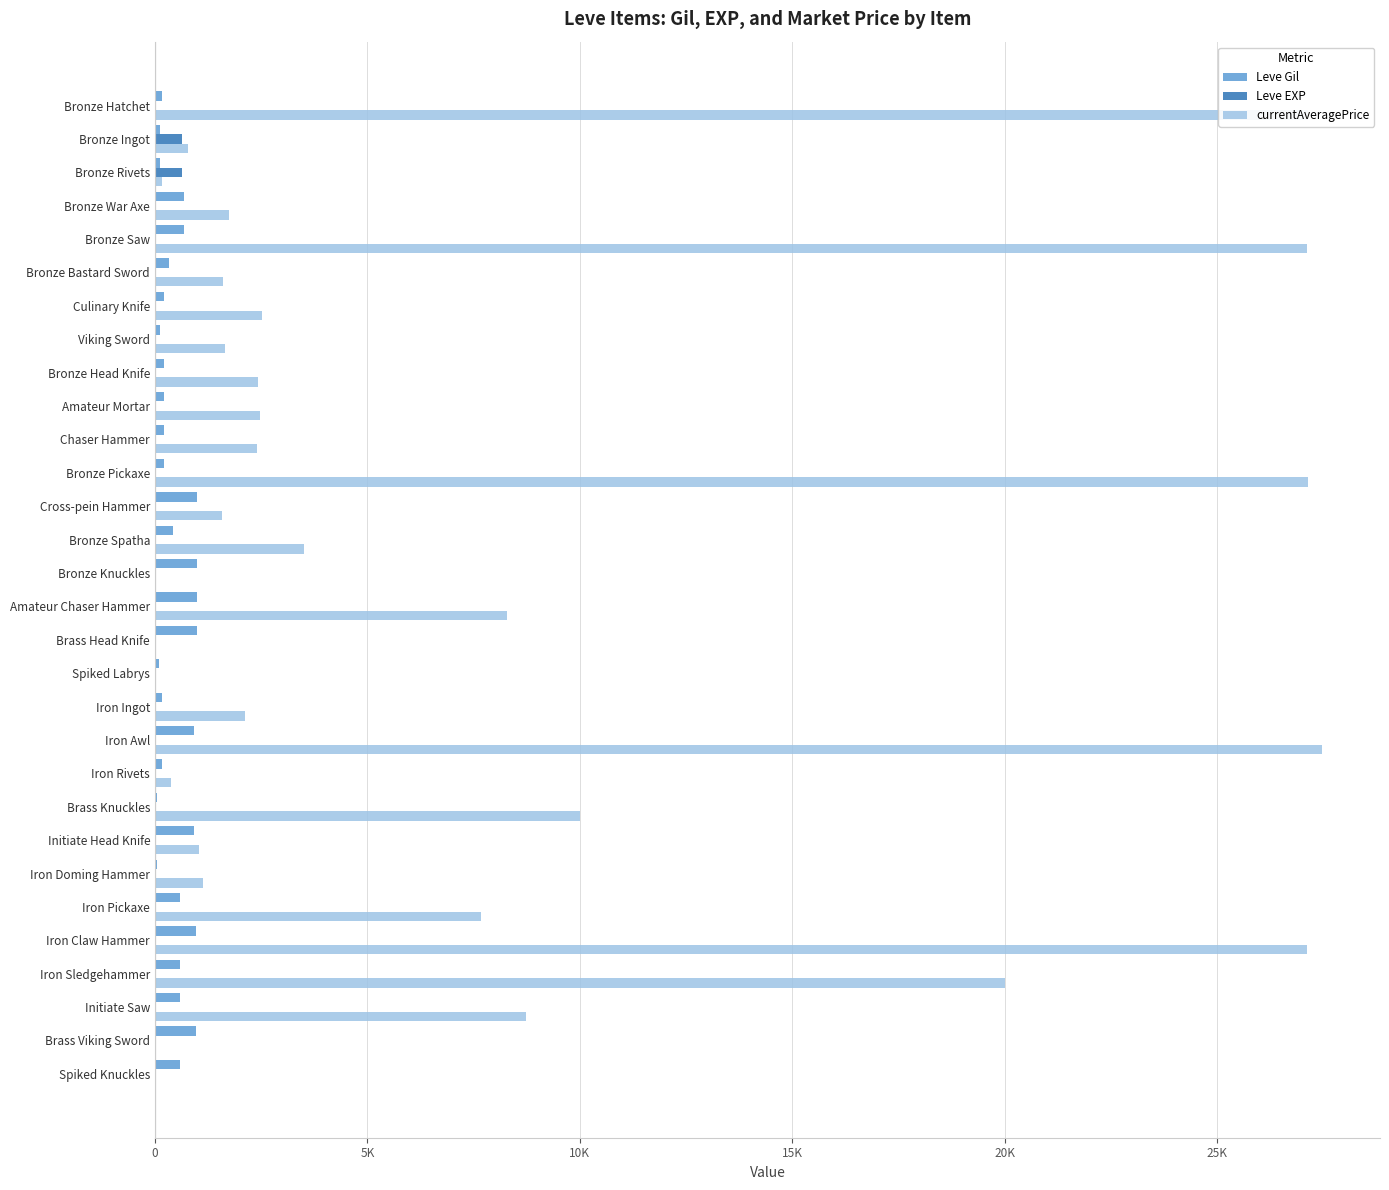

At how many categories does at least one series exceed 22488?

5